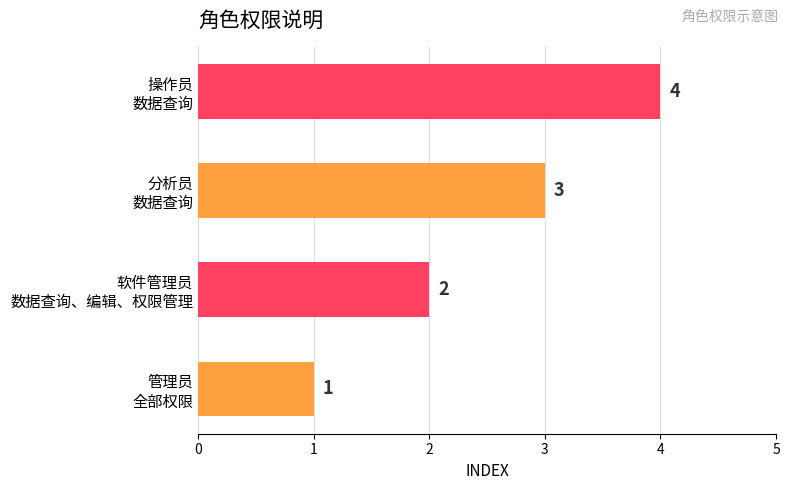

What is the greatest value displayed?

4